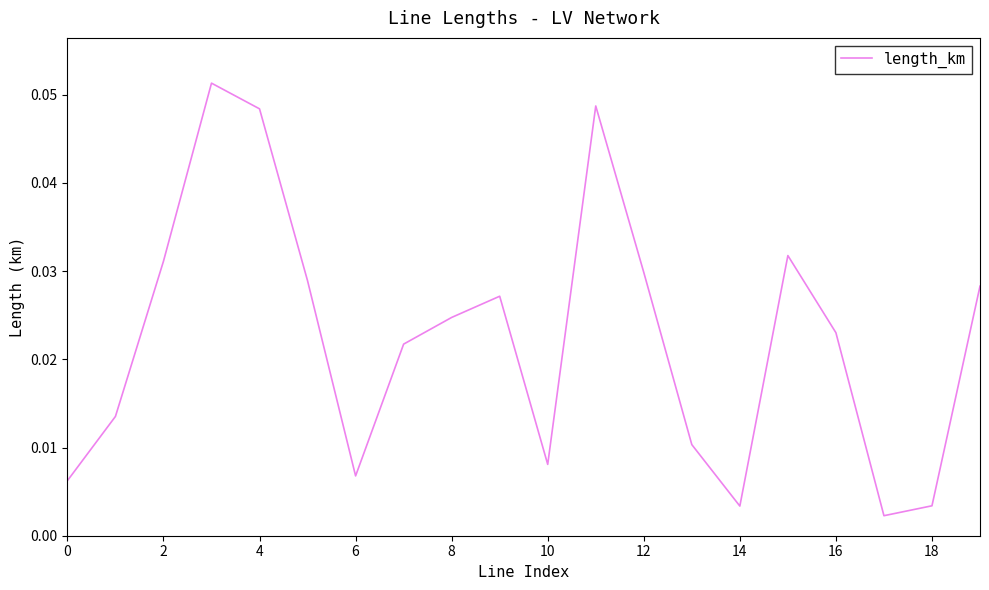

Does the chart display data point markers on the line(s)?

No